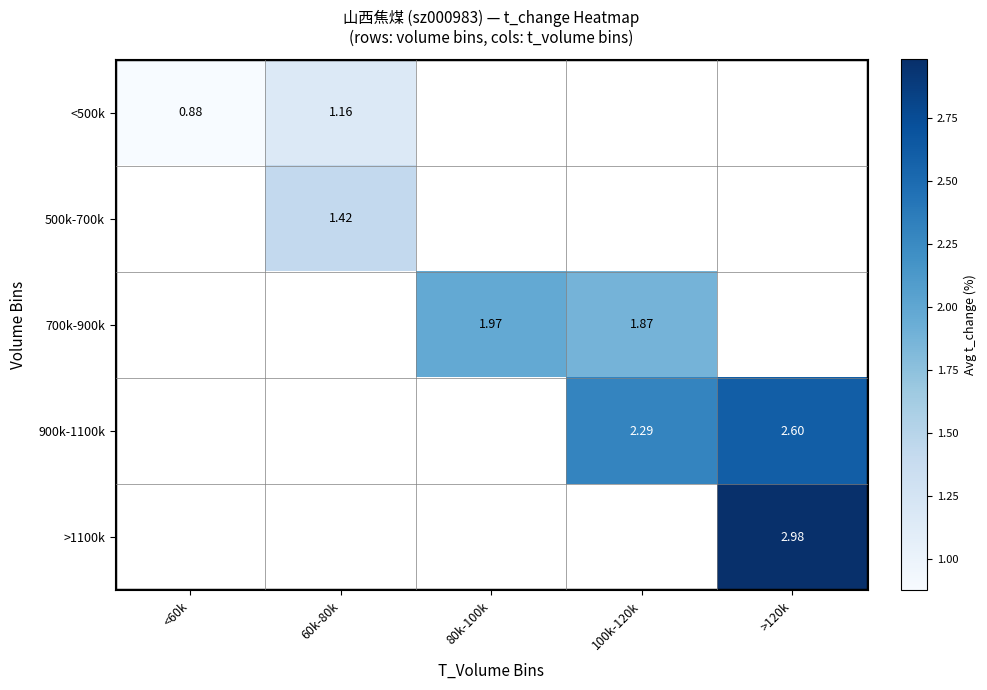

What is the greatest value displayed?

3.0